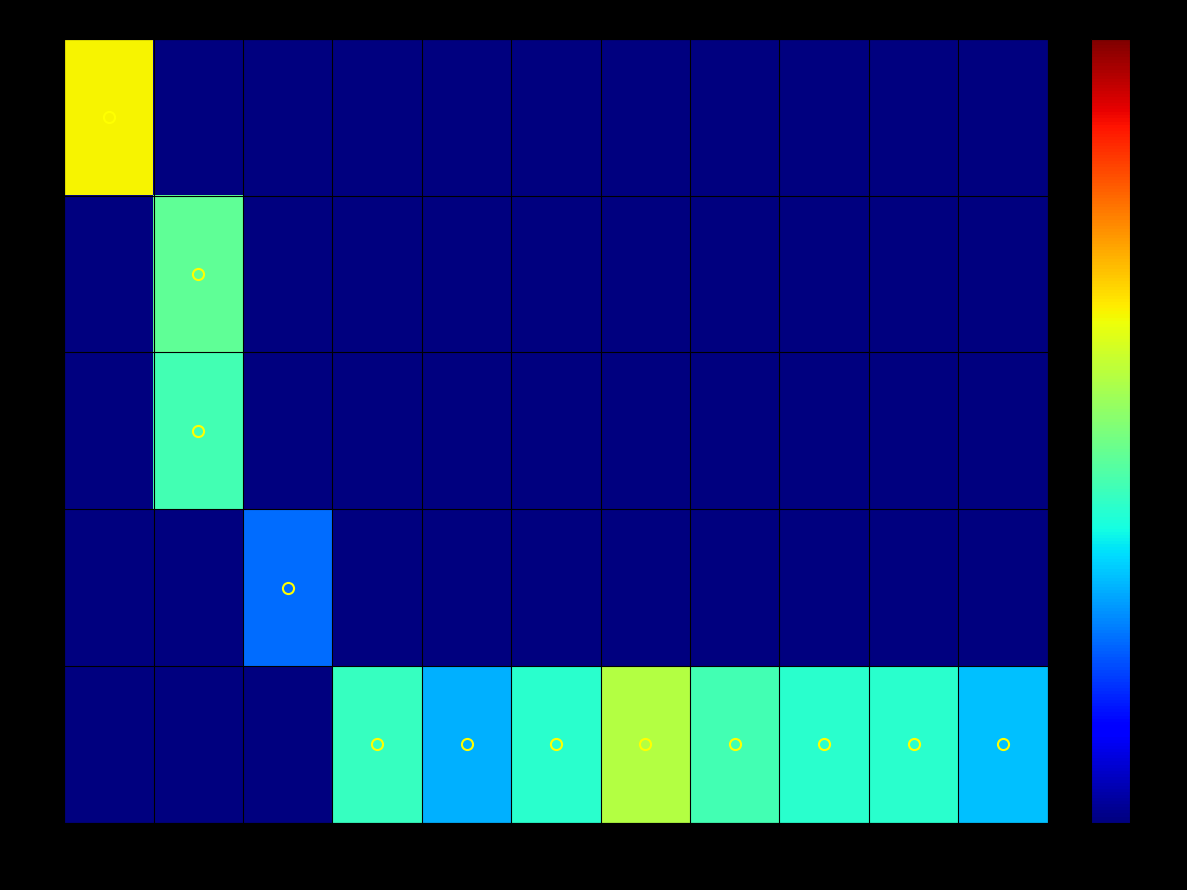

Reading right to left, transcribe all the data shown in this chart.

row_0: 100=0.0	90=0.0	80=0.0	75=0.0	65=0.0	55=0.0	45=0.0	15=0.0	10=0.0	5=0.0	0=19.5
row_1: 100=0.0	90=0.0	80=0.0	75=0.0	65=0.0	55=0.0	45=0.0	15=0.0	10=0.0	5=14.0	0=0.0
row_2: 100=0.0	90=0.0	80=0.0	75=0.0	65=0.0	55=0.0	45=0.0	15=0.0	10=0.0	5=13.0	0=0.0
row_3: 100=0.0	90=0.0	80=0.0	75=0.0	65=0.0	55=0.0	45=0.0	15=0.0	10=7.0	5=0.0	0=0.0
row_4: 100=9.4	90=12.0	80=12.0	75=13.0	65=17.0	55=12.0	45=9.0	15=12.5	10=0.0	5=0.0	0=0.0